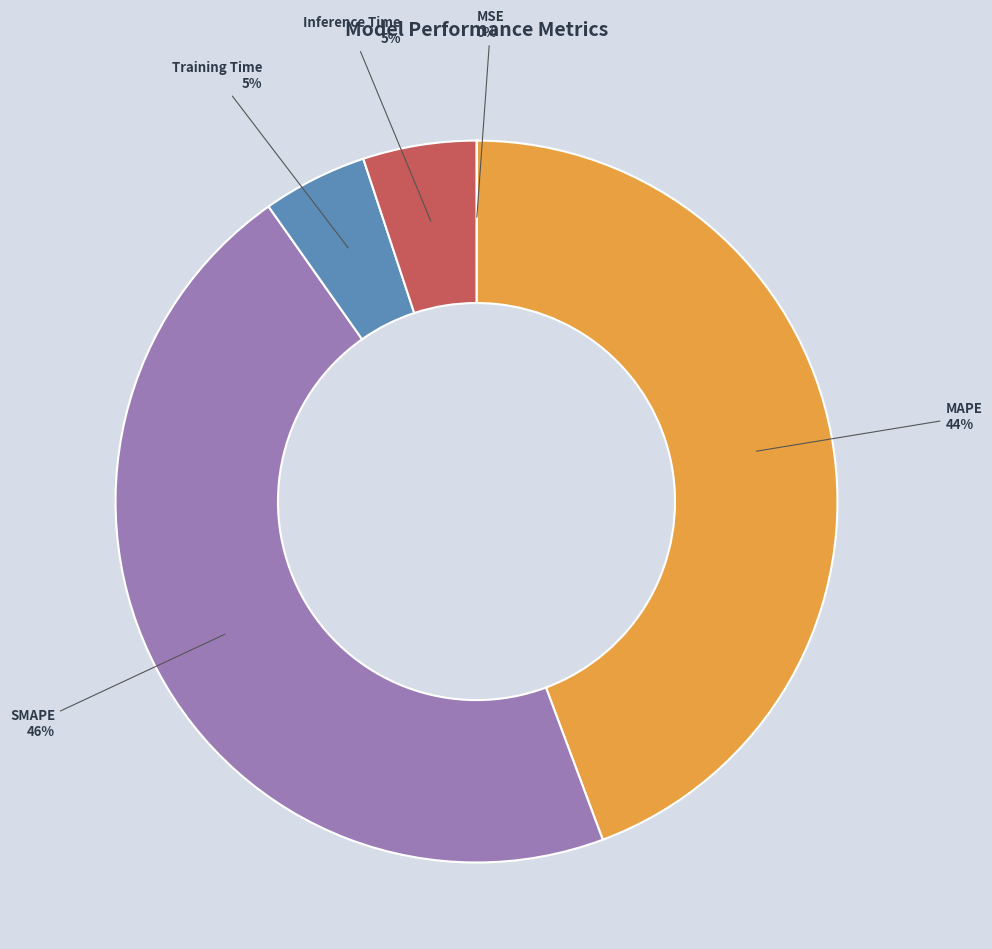

What percentage is the Training Time slice, to the nearest percent?

5%